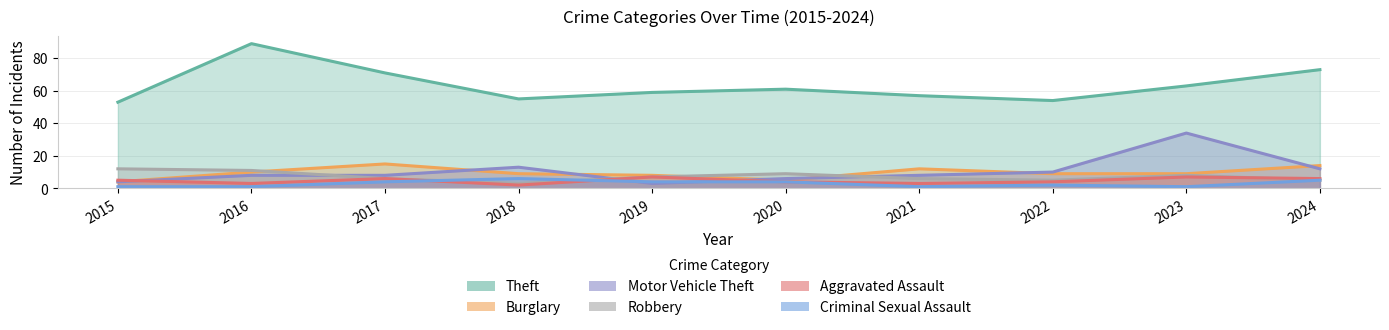

True or false: Robbery and Criminal Sexual Assault cross at least once.

True